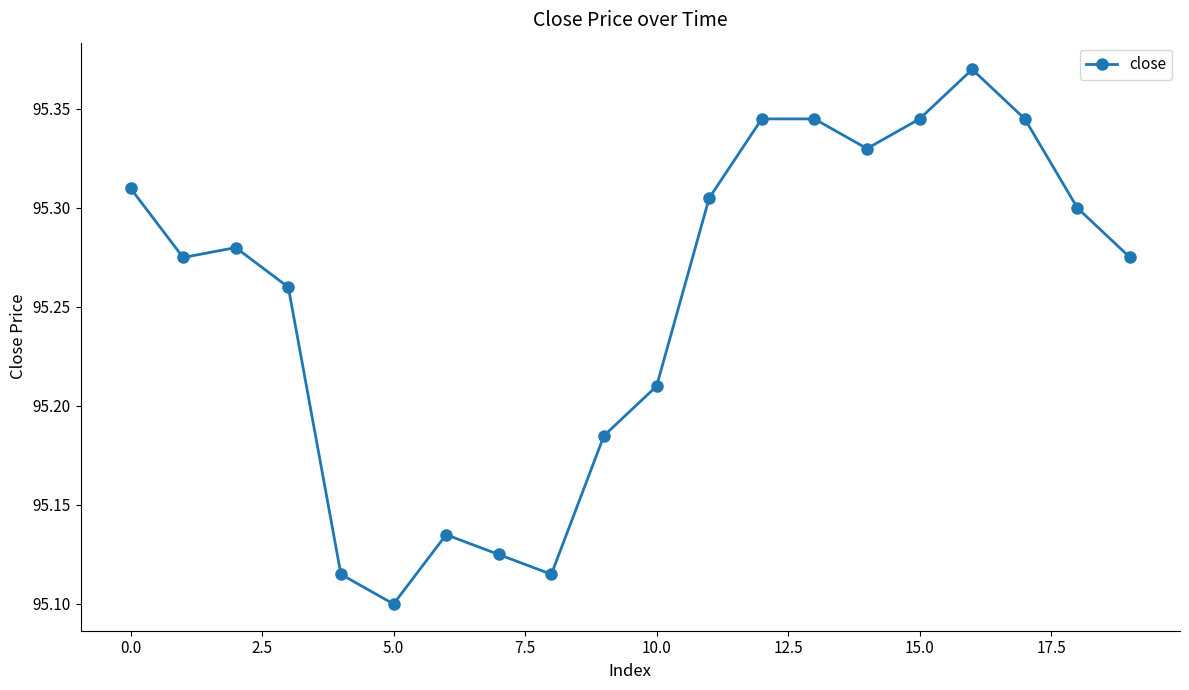

How many lines are shown in the chart?

1